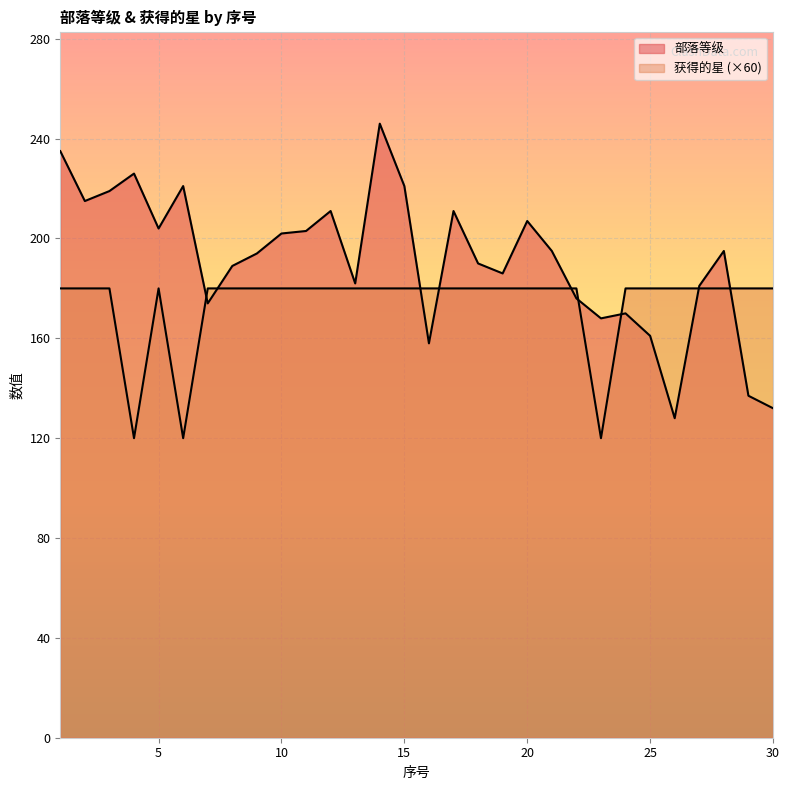

Reading left to right, what are all the values shown in this chart?

部落等级: 1=235	2=215	3=219	4=226	5=204	6=221	7=174	8=189	9=194	10=202	11=203	12=211	13=182	14=246	15=221	16=158	17=211	18=190	19=186	20=207	21=195	22=176	23=168	24=170	25=161	26=128	27=181	28=195	29=137	30=132
获得的星: 1=180	2=180	3=180	4=120	5=180	6=120	7=180	8=180	9=180	10=180	11=180	12=180	13=180	14=180	15=180	16=180	17=180	18=180	19=180	20=180	21=180	22=180	23=120	24=180	25=180	26=180	27=180	28=180	29=180	30=180